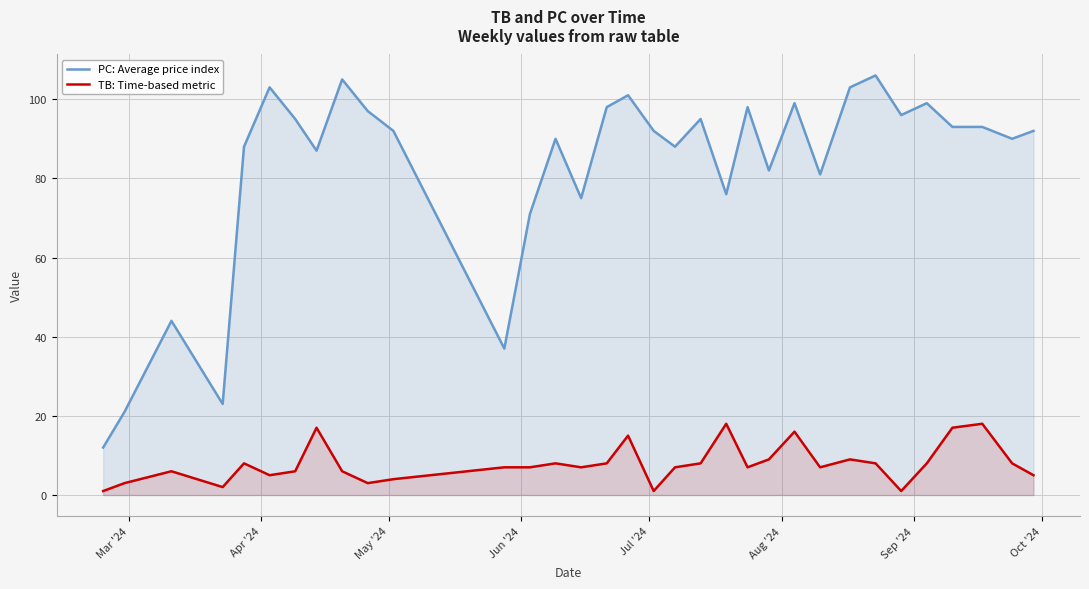

How many lines are shown in the chart?

2